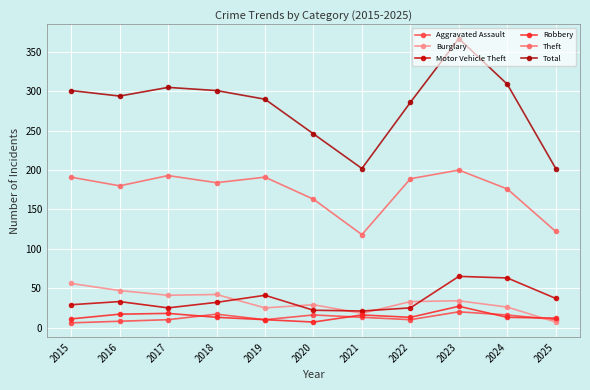

What is the value of the Theft point at the 6th from the left?

163